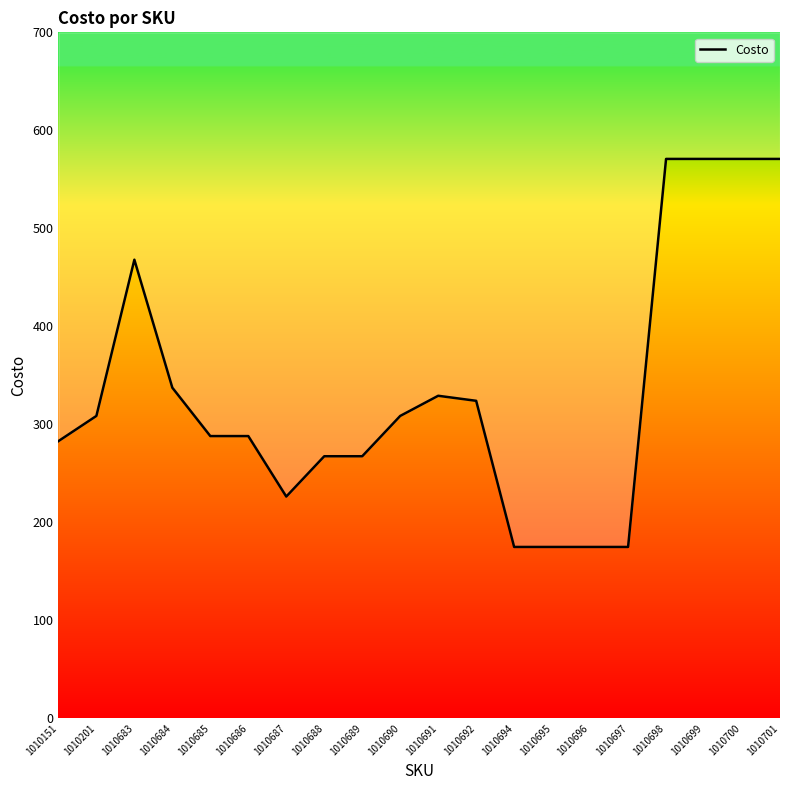

Where does the data first go above 308?

1010201